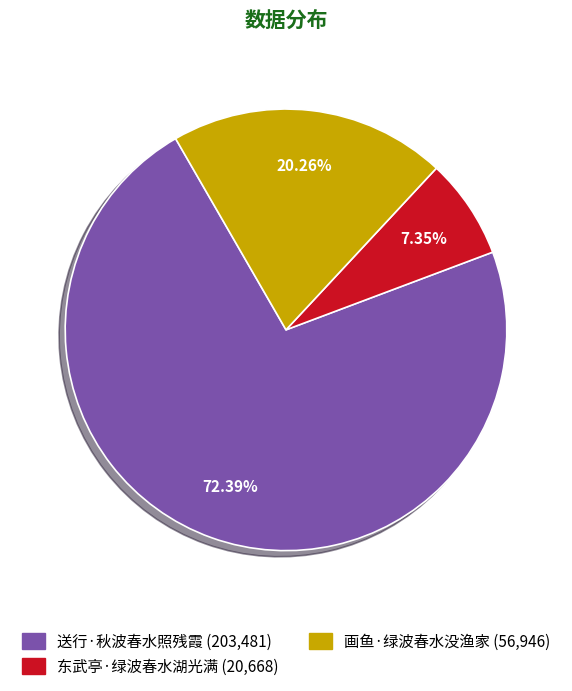

Does 送行·秋波春水照残霞 represent more than half of the total?

Yes